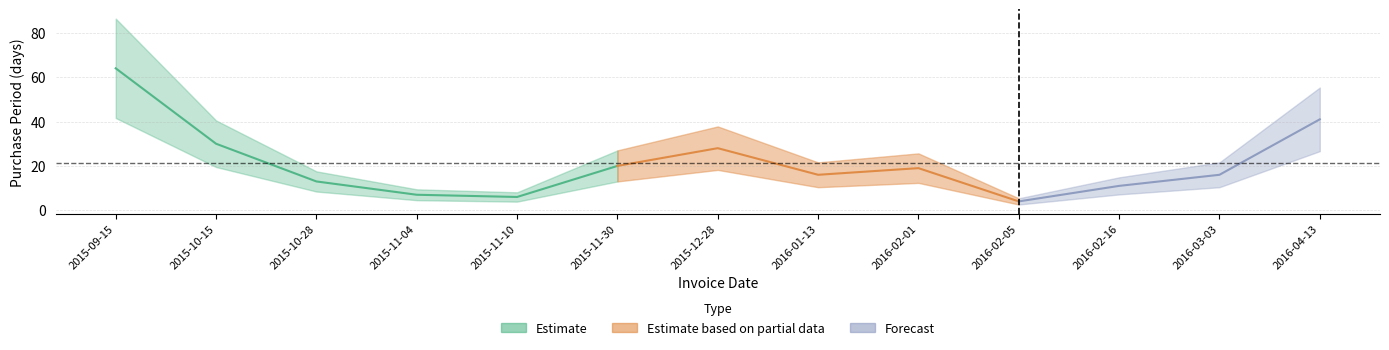

What is the difference between the second highest and second lowest values?

35